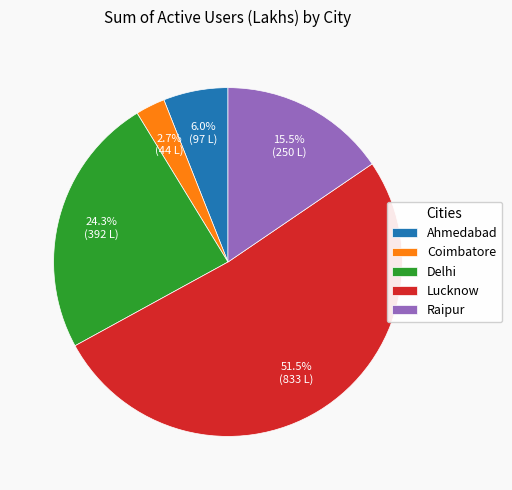

Combined, what portion of the pie is Delhi and Lucknow?

75.8%